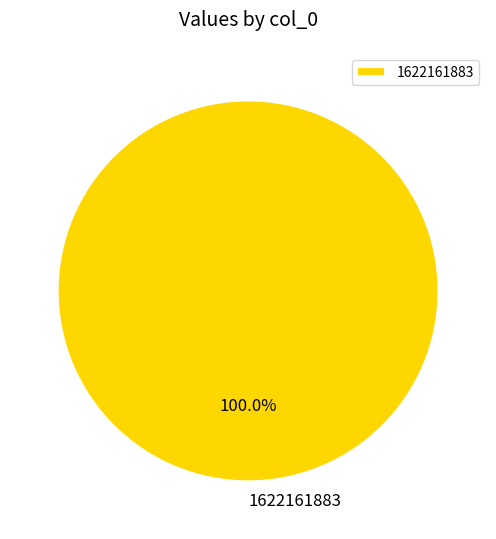

Does any single category account for the majority?

Yes